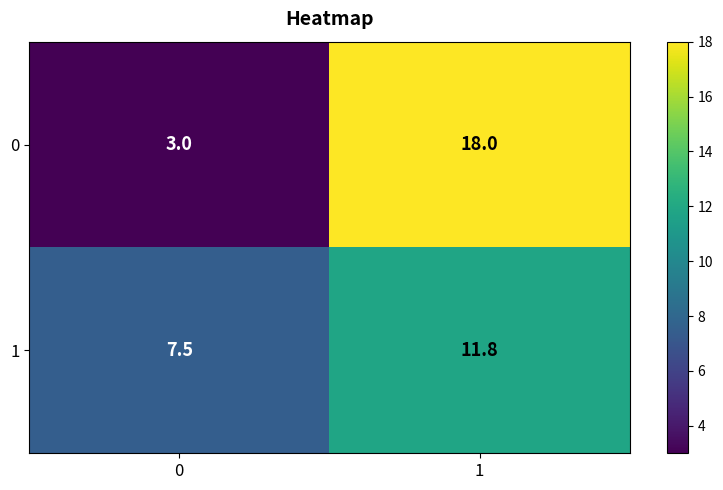

At how many categories does at least one series exceed 8?

1